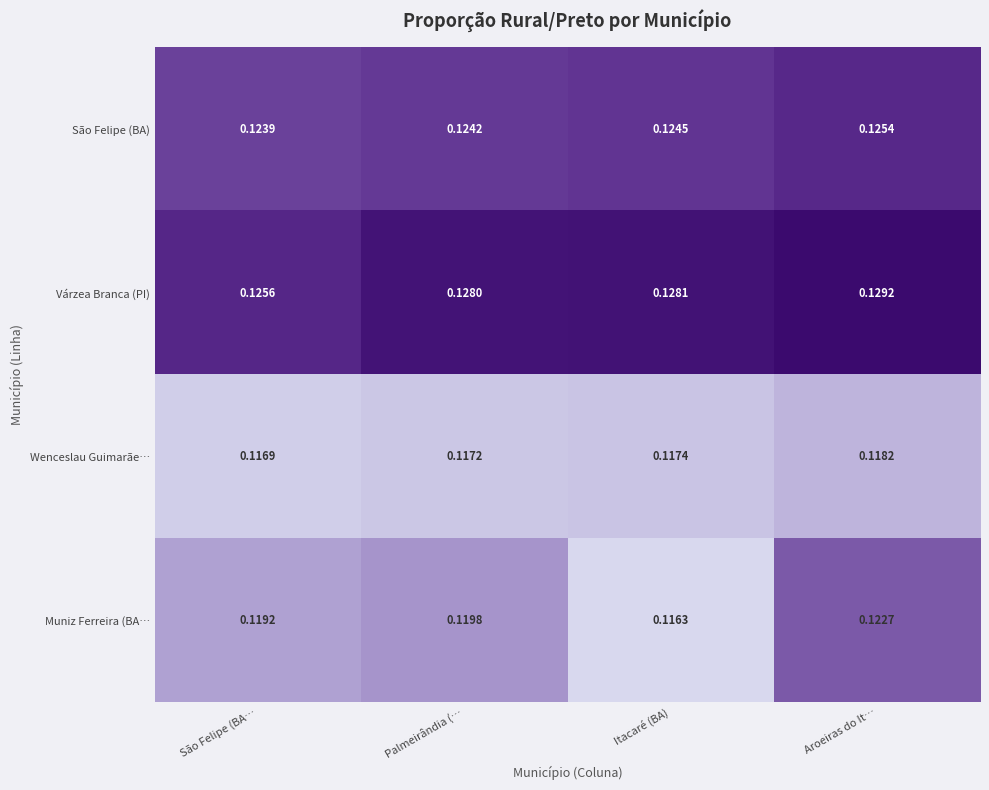

Which category has the highest value across all series?

Aroeiras do It…